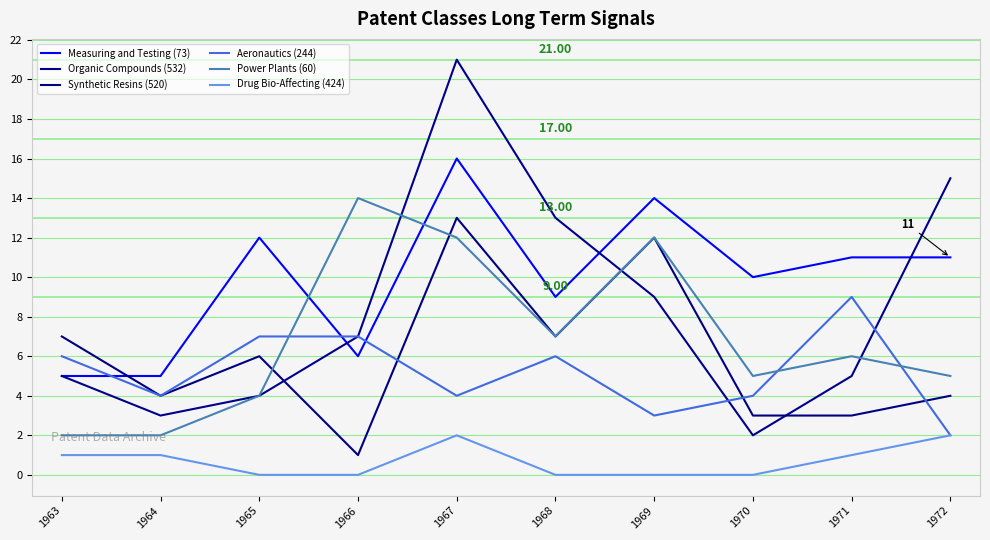

How many values in the Drug Bio-Affecting (424) series are below 1?

5